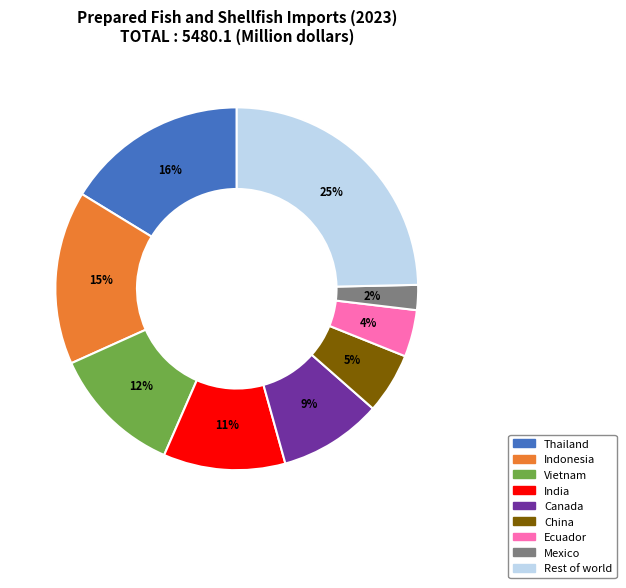

To the nearest percent, what is the average slice percentage?

11%